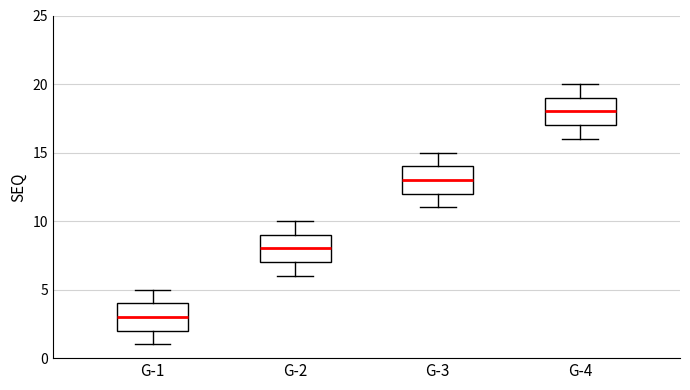

Where does the median line of the box for G-4 sit on the y-axis? The values are not printed on the chart, so give them approximately, as read against the axis.

18